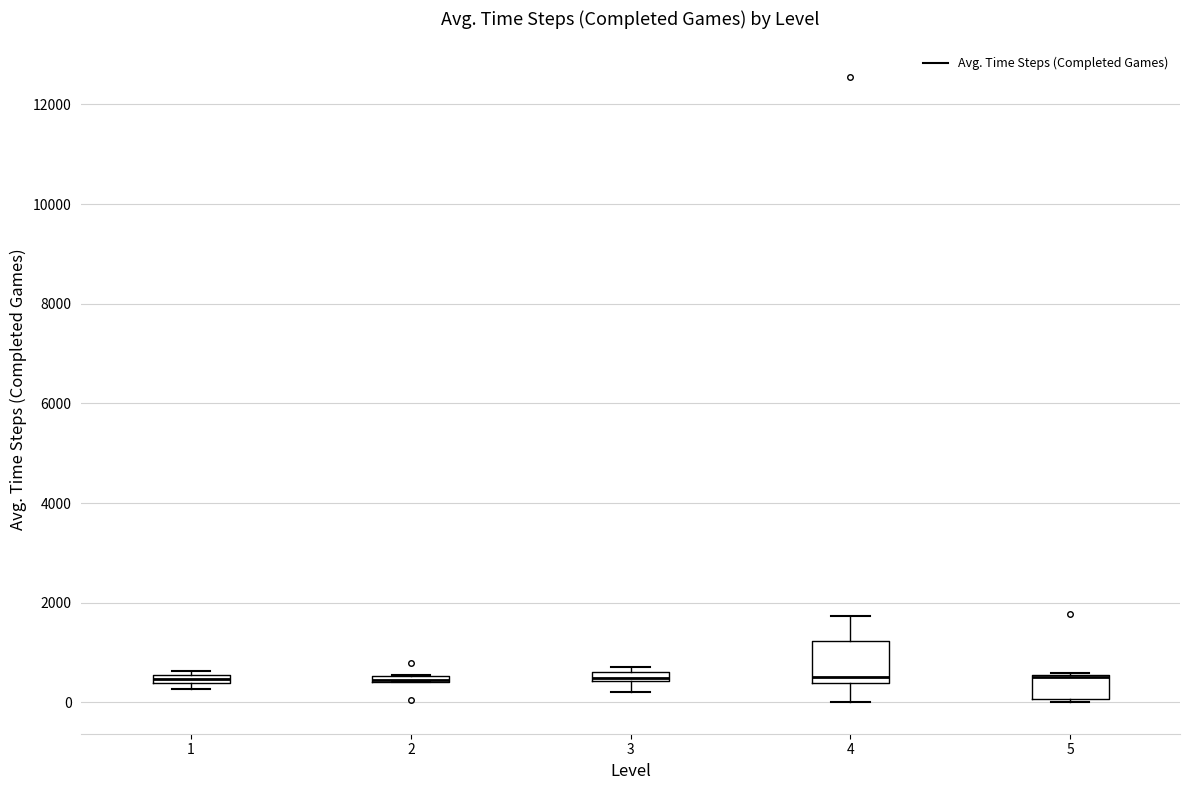

Where is the upper edge of the box at x = 2 on the y-axis? The values are not printed on the chart, so give them approximately, as read against the axis.

600